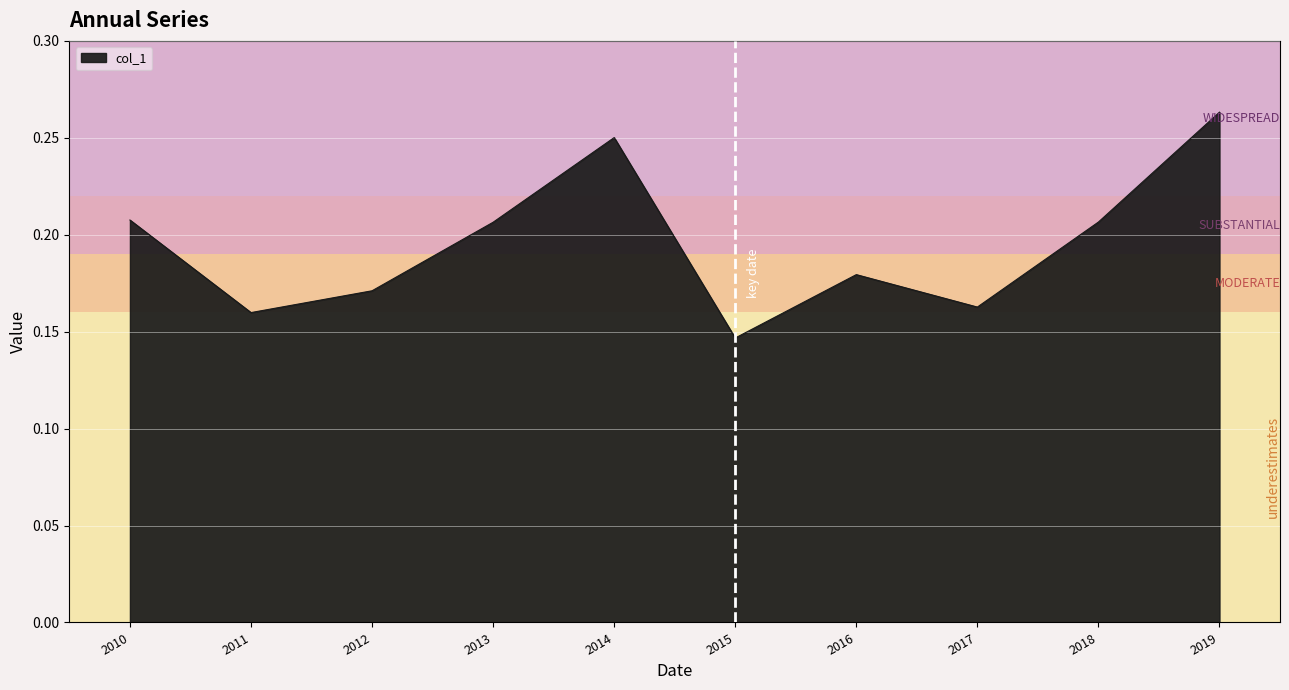

Does the chart display data point markers on the line(s)?

No